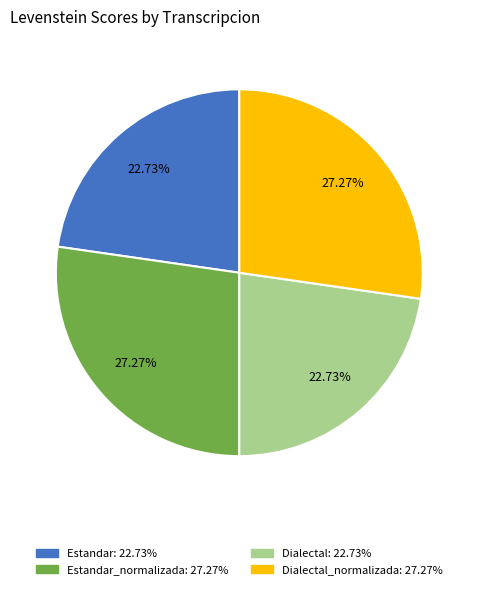

Does any single category account for the majority?

No